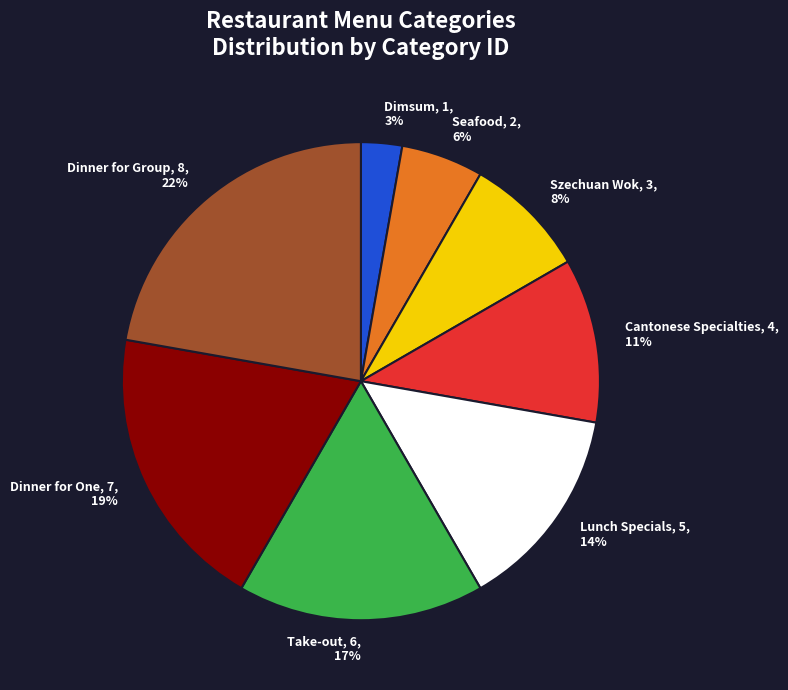

To the nearest percent, what is the combined percentage of Lunch Specials and Dimsum?

17%